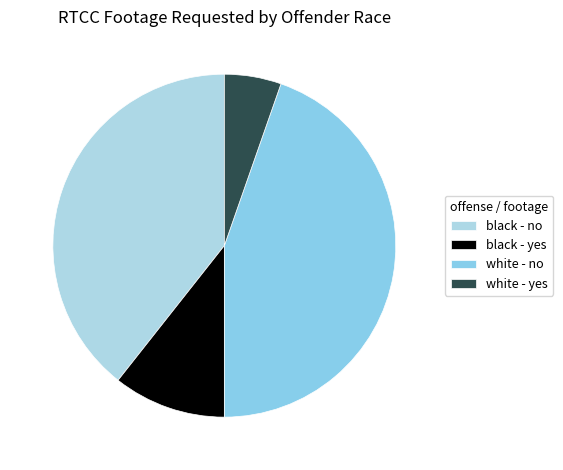

To the nearest percent, what is the difference between the largest and smallest slice percentages?

39%